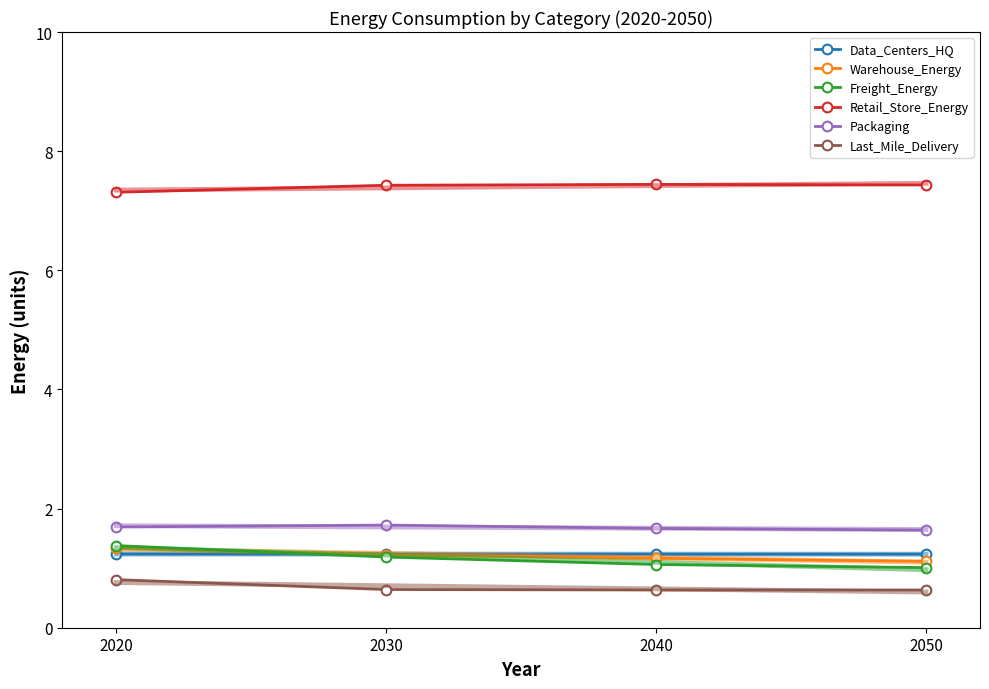

What is the smallest value displayed?

0.6